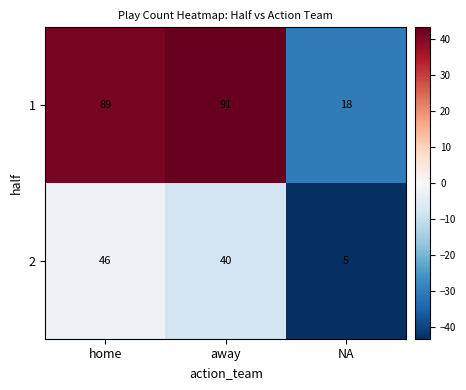

At which category does the chart reach its peak across all series?

away